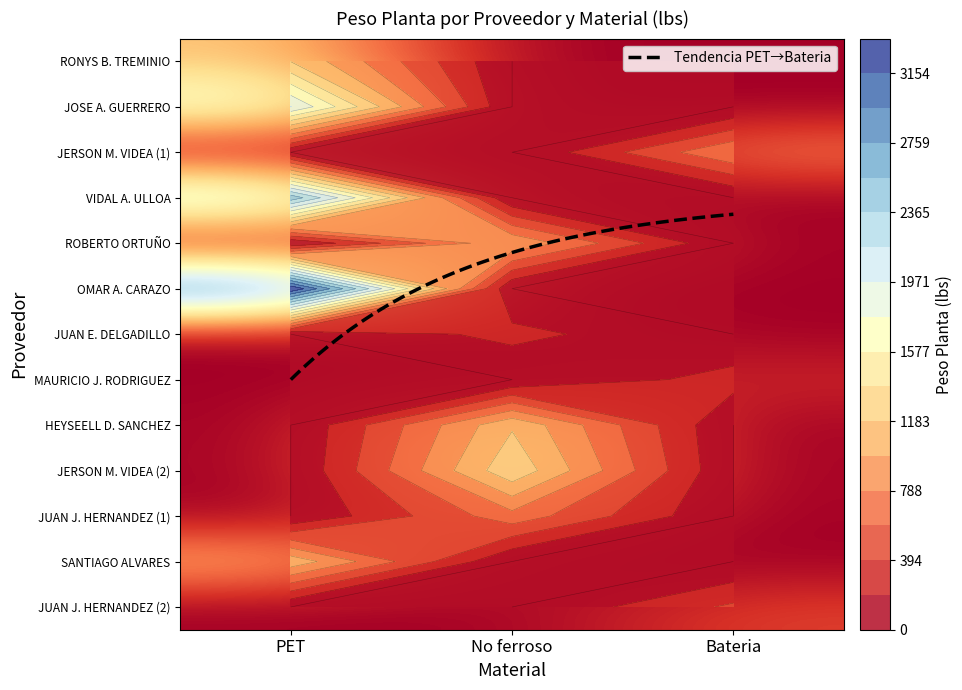

What is the difference between the Bateria values at JERSON MANUEL VIDEA ARTICA and RONYS BISMARCK TREMINIO VALDIVIA?

777.6